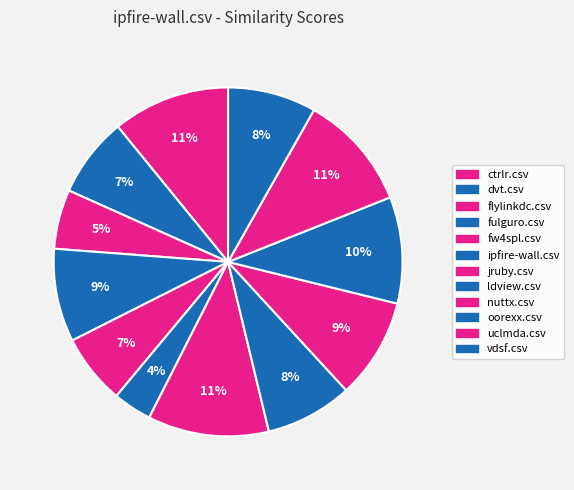

The flylinkdc.csv slice represents 16% of the pie. True or false?

False